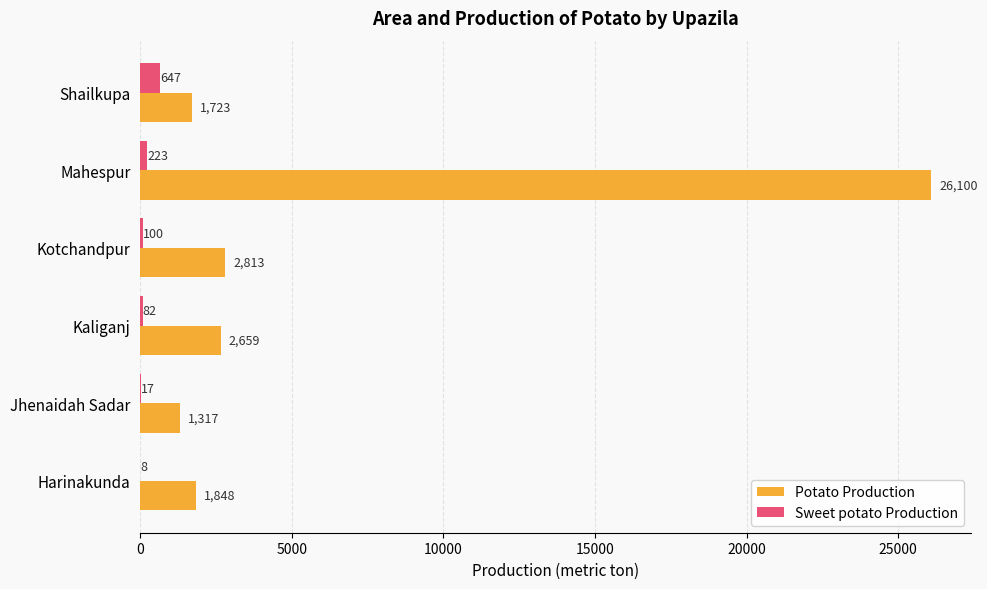

At which category does the chart reach its peak across all series?

Mahespur